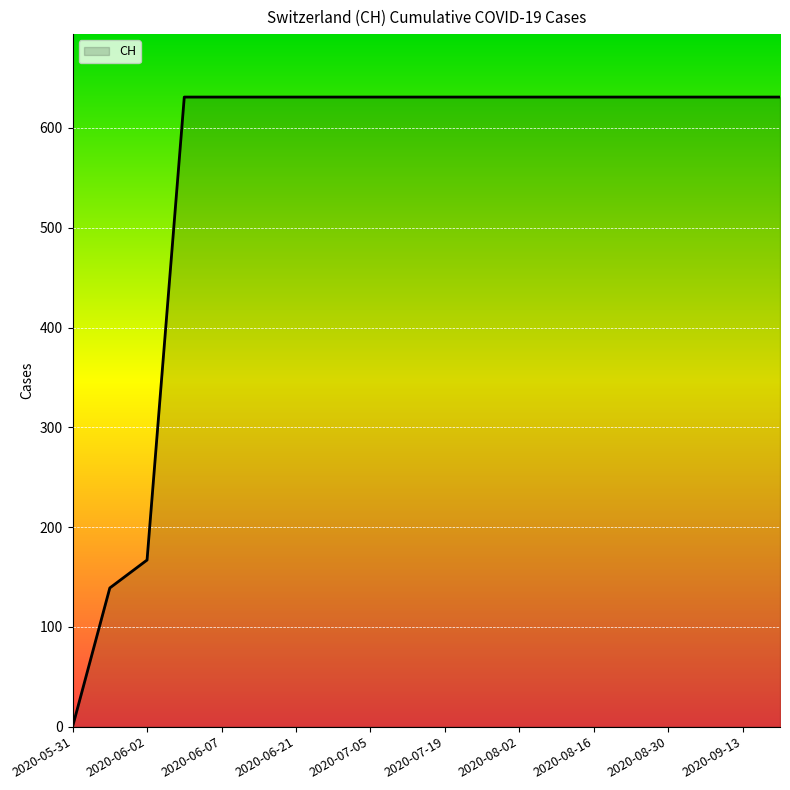

Reading left to right, transcribe all the data shown in this chart.

0	139	167	631	631	631	631	631	631	631	631	631	631	631	631	631	631	631	631	631